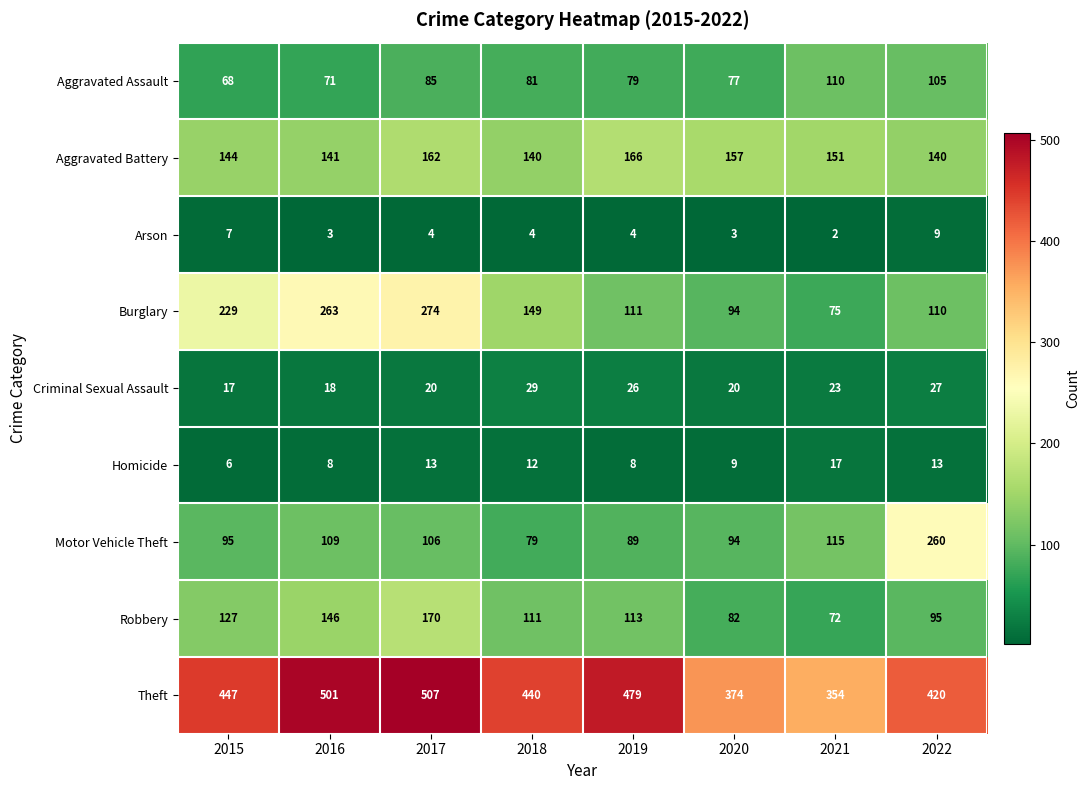

What is the difference between the Theft values at 2015 and 2016?

54